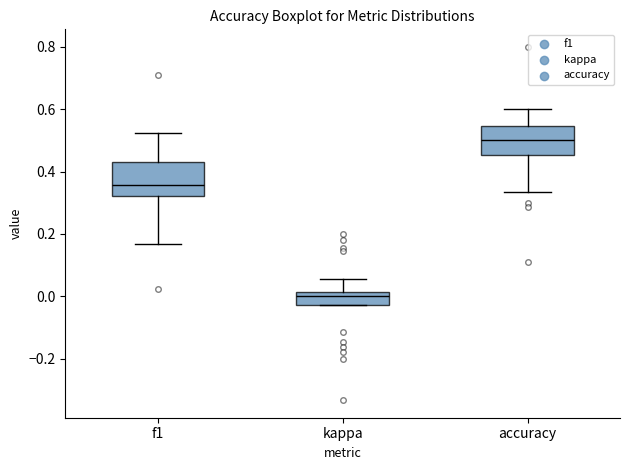

Reading left to right, read every box against the y-axis: the position of its median line, the range the box covers, and the ends of its whiskers. The values are not printed on the chart, so give them approximately, as read against the axis.

f1: median 0.36, box 0.32 to 0.44, whiskers 0.16 to 0.52
kappa: median 0.00, box -0.02 to 0.02, whiskers -0.02 to 0.06
accuracy: median 0.50, box 0.46 to 0.54, whiskers 0.34 to 0.60